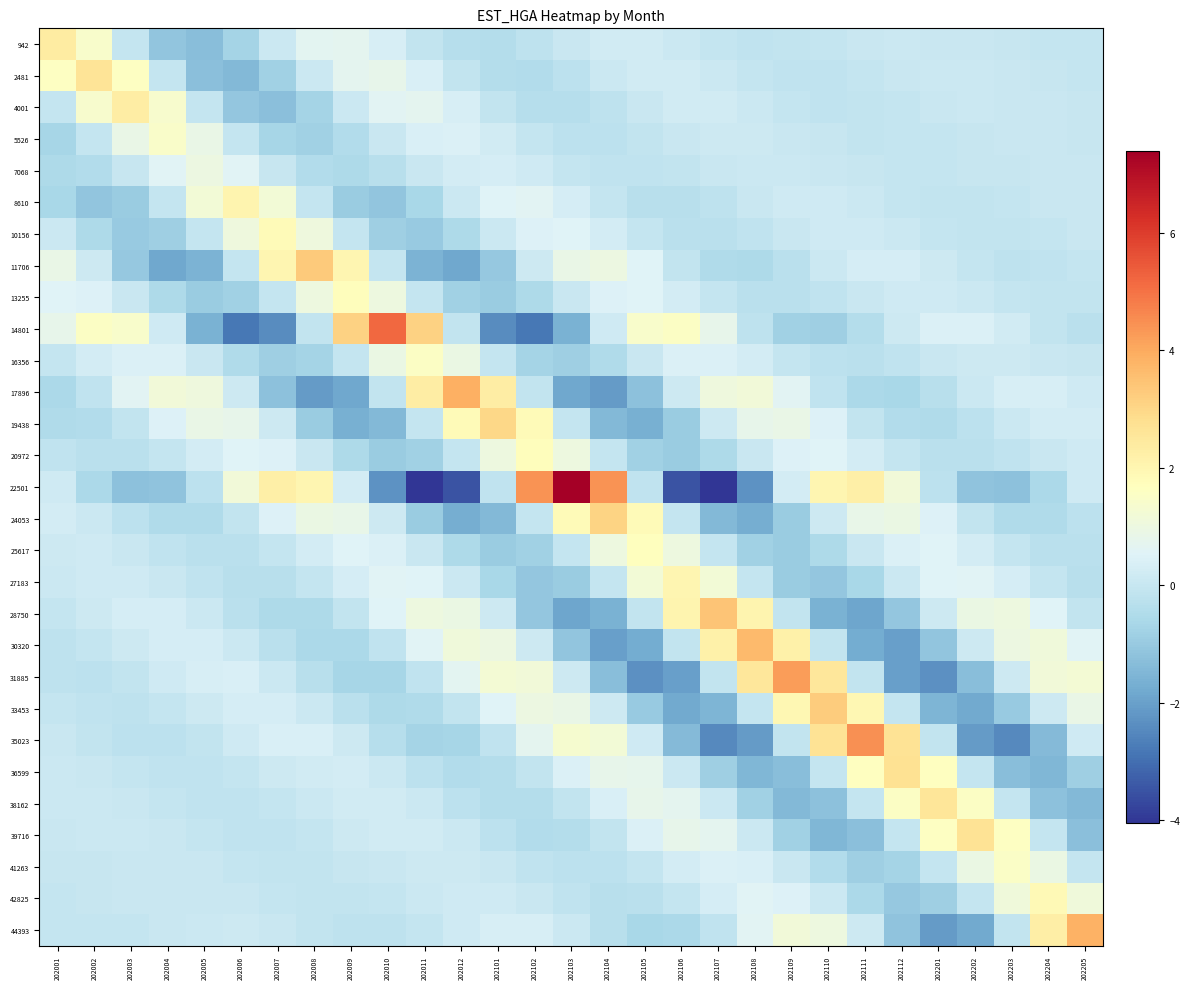

At how many categories does at least one series exceed 2?

25